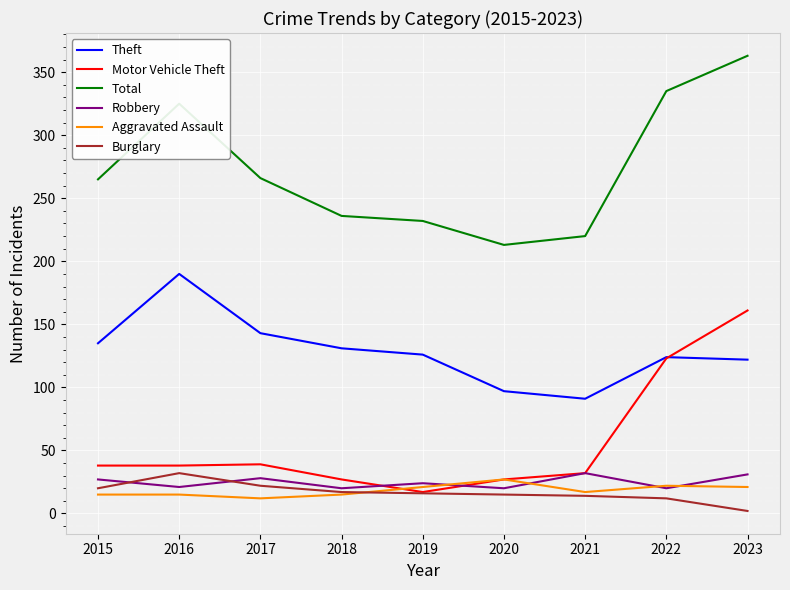

What is the lowest value of the Robbery series?

20